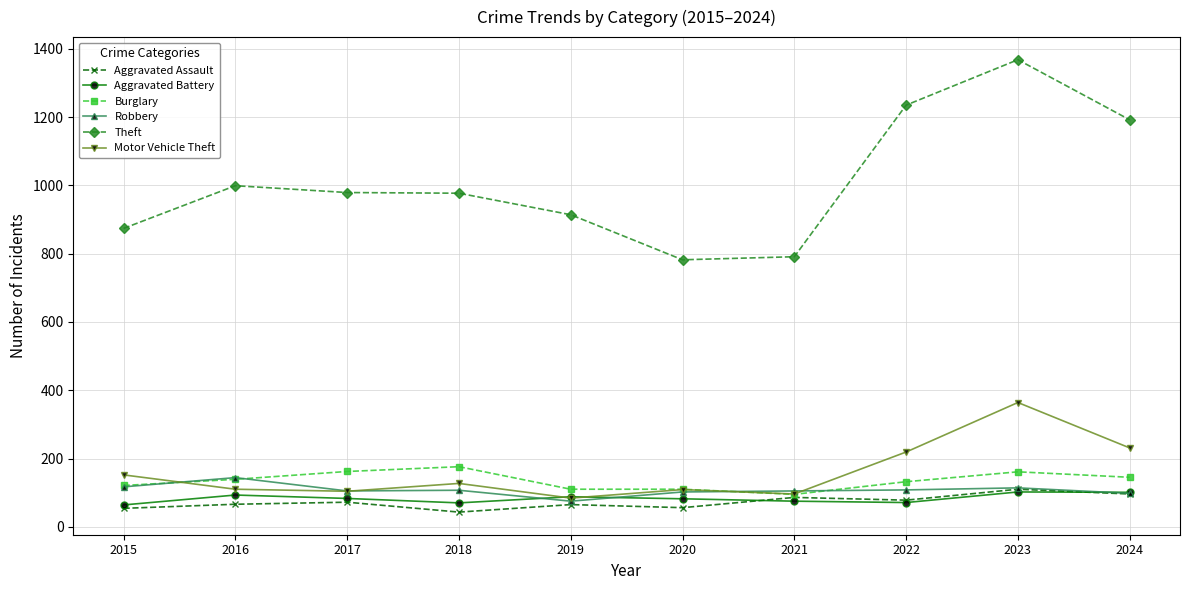

Is this an area chart (filled region under the line)?

No